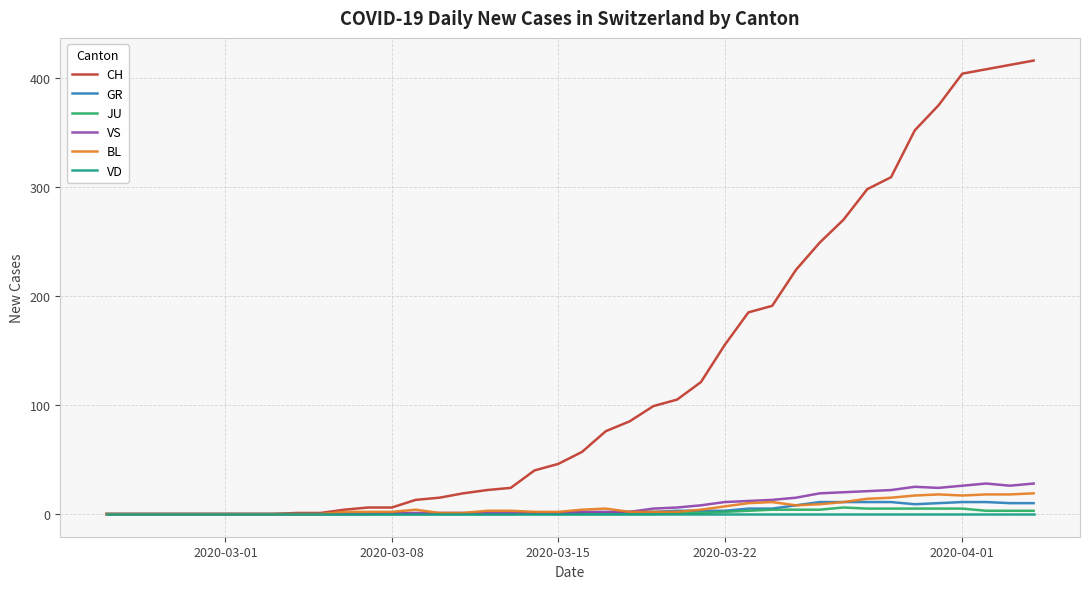

Which series has the largest total across all categories?

CH